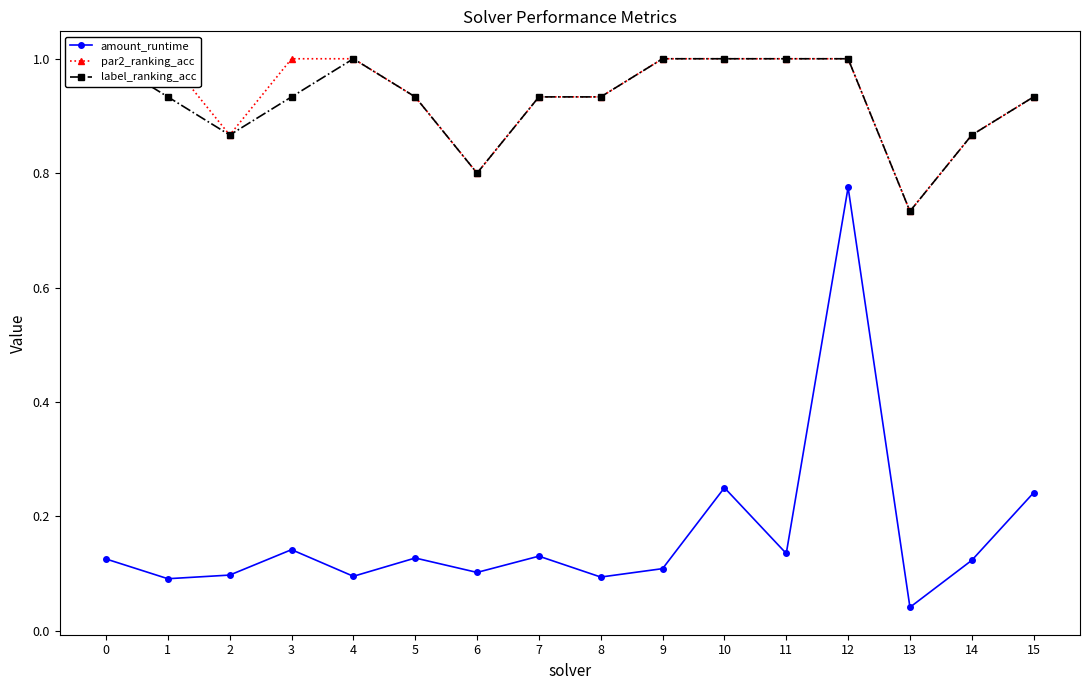

Which category has the lowest value across all series?

13